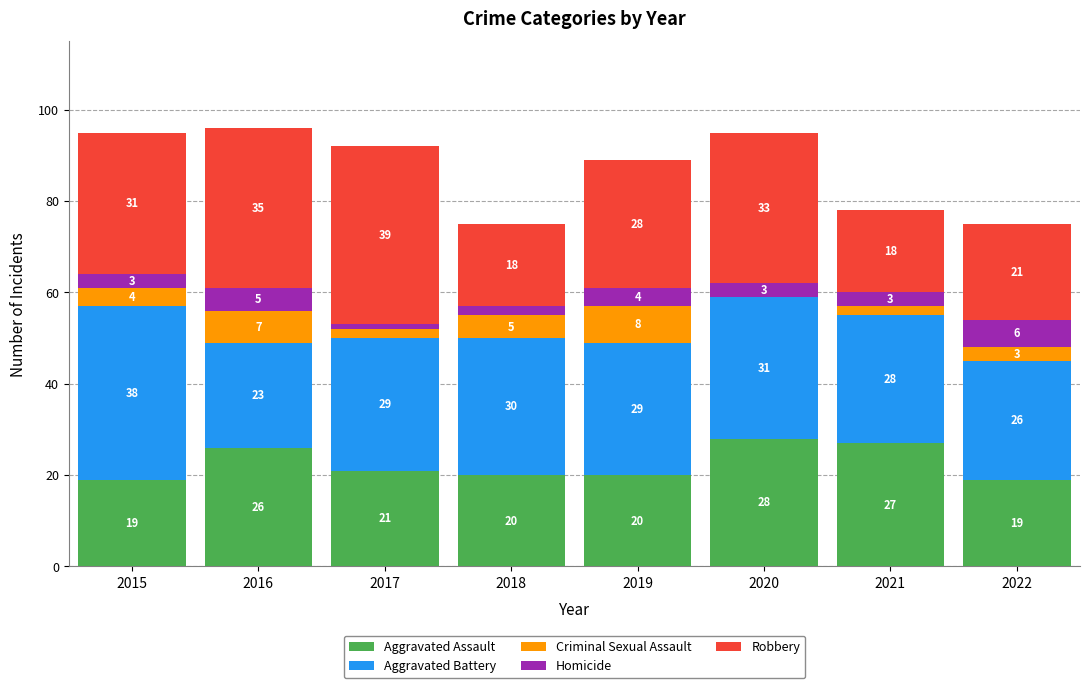

At which label does Aggravated Assault first exceed 21?

2016